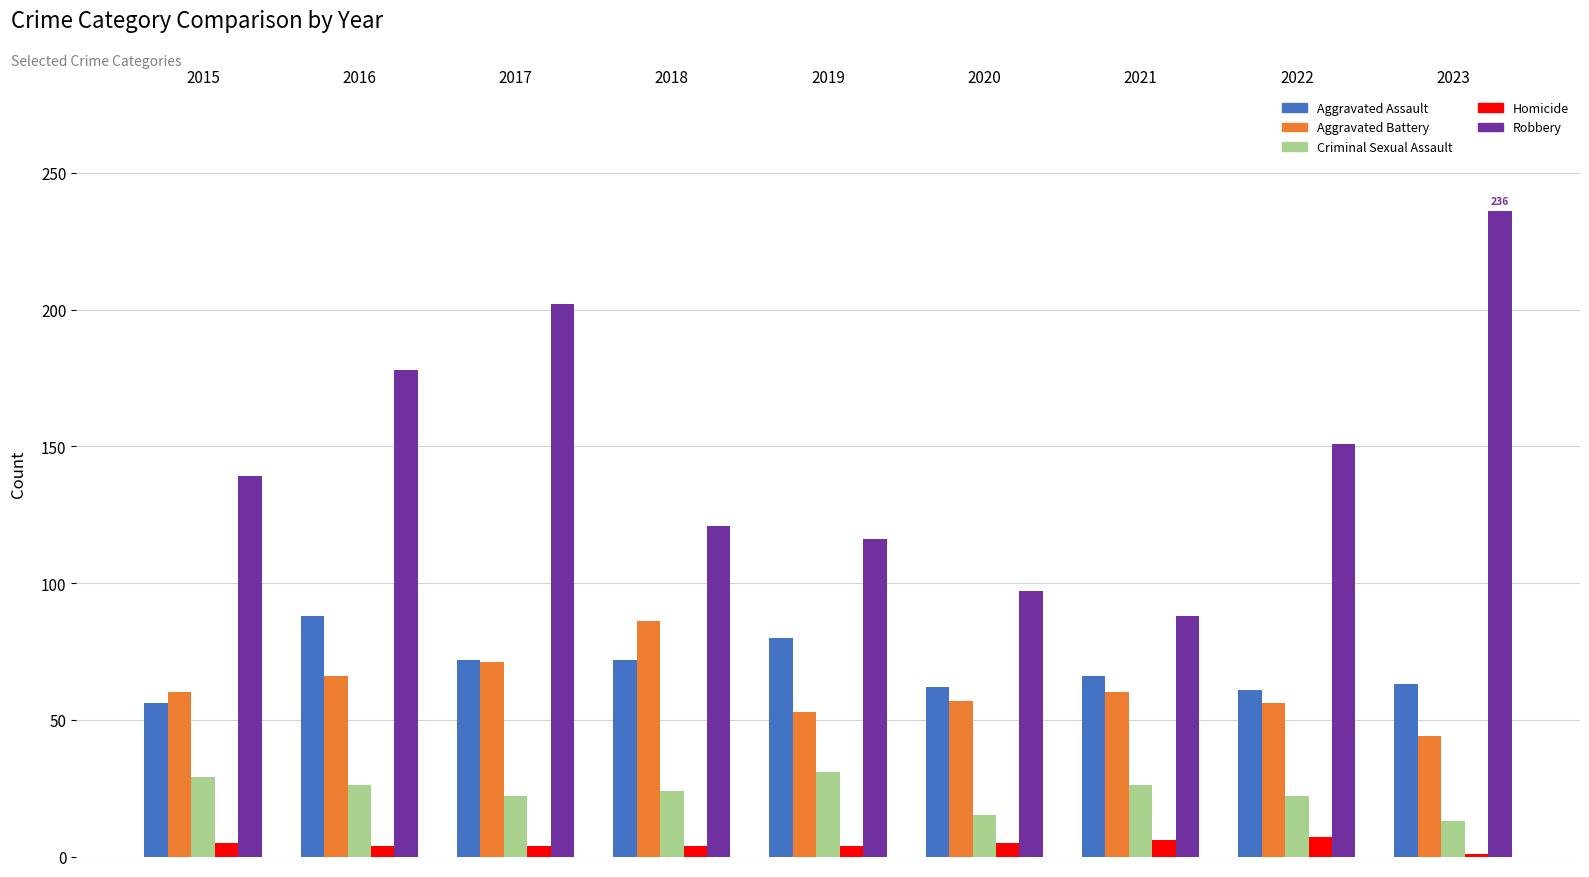

Between 2015 and 2016, which series saw the biggest shift?

Robbery